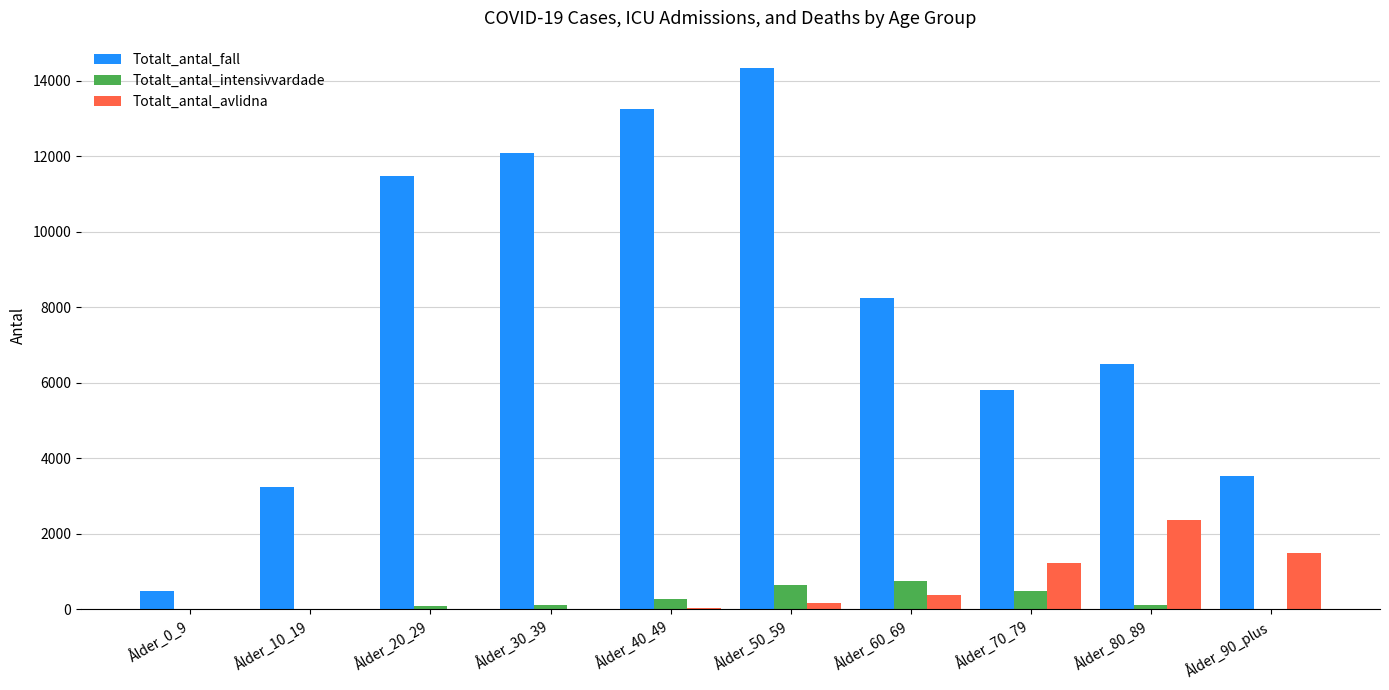

Between Ålder_20_29 and Ålder_80_89, which series saw the biggest shift?

Totalt_antal_fall